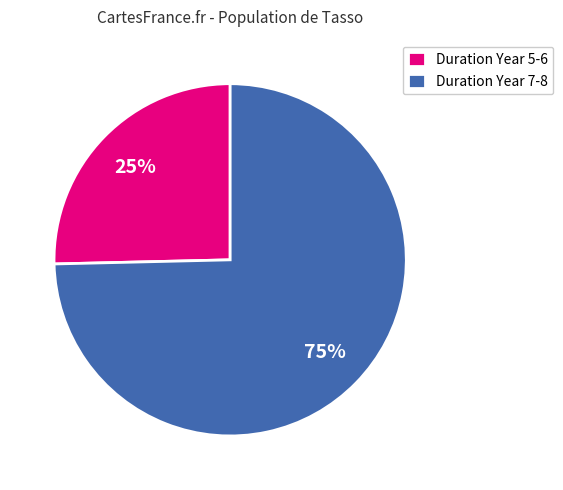

To the nearest percent, what is the average slice percentage?

50%